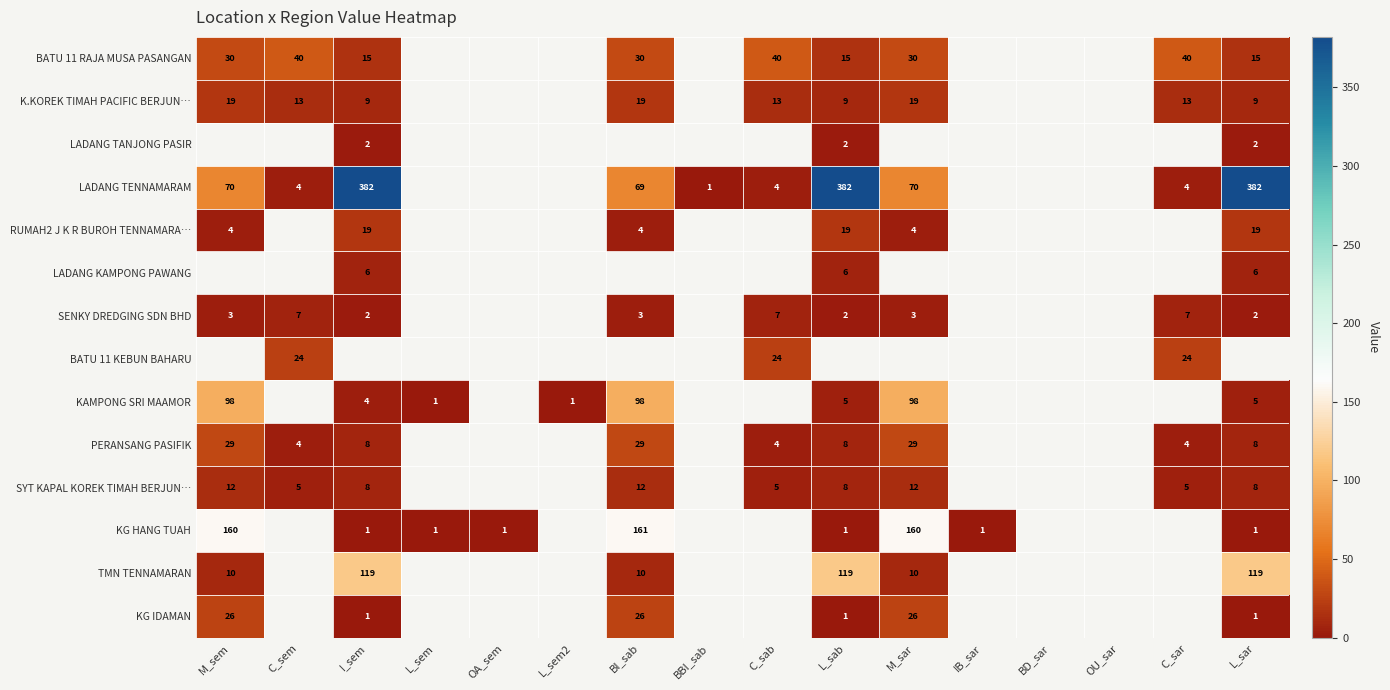

True or false: K.KOREK TIMAH PACIFIC BERJUN… has a value of 13 at C_sem.

True